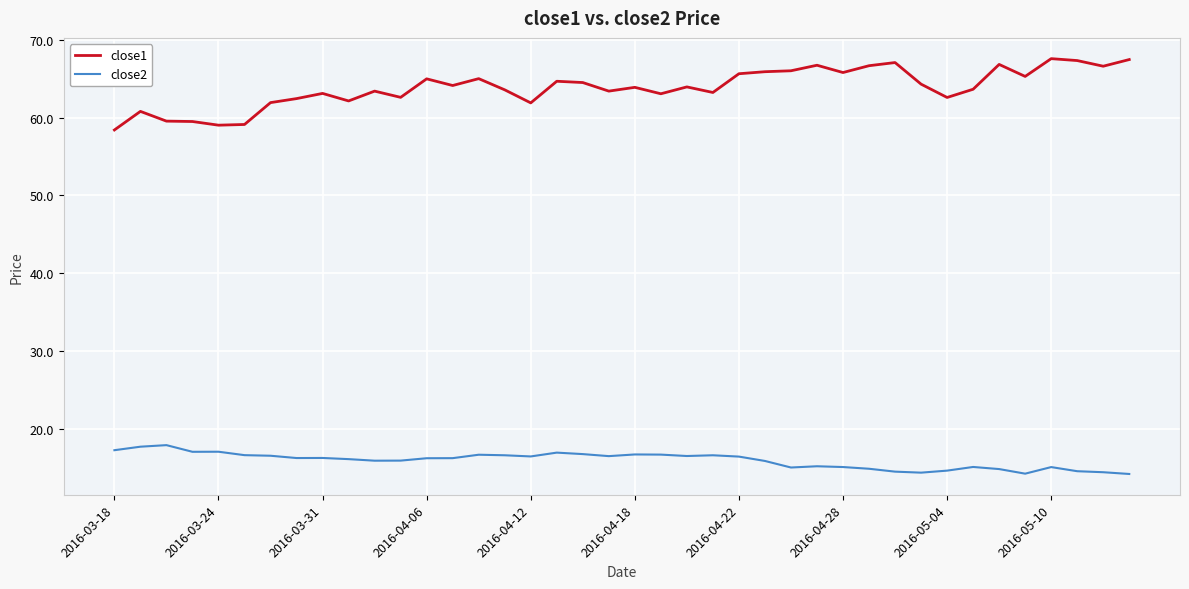

Does the chart display data point markers on the line(s)?

No